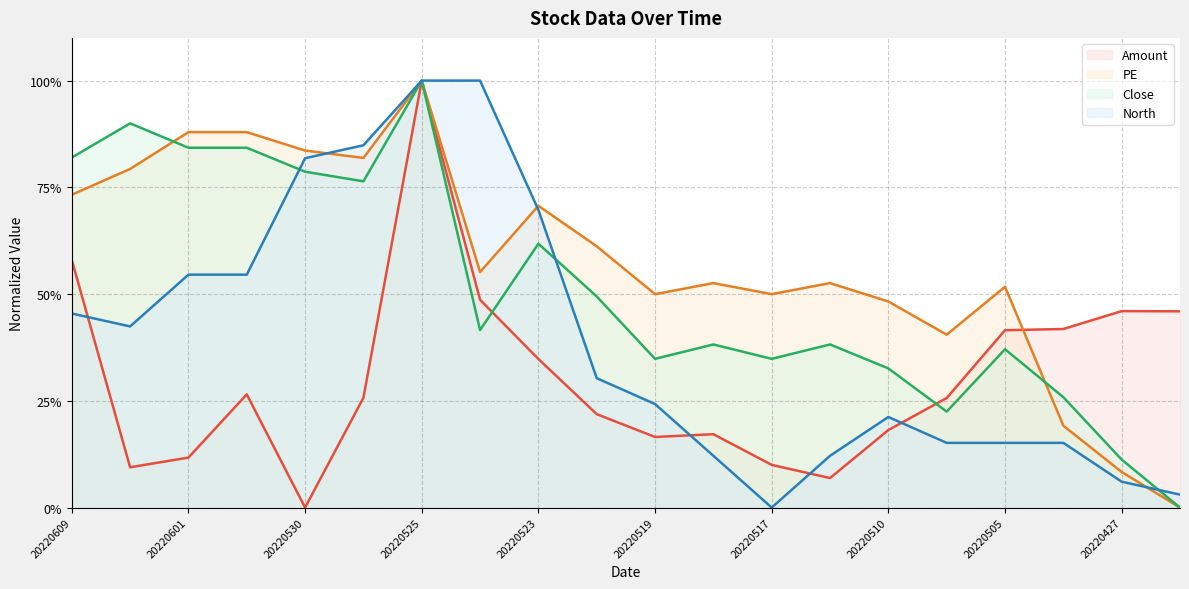

What is the value of the North point at the 14th from the left?

0.1